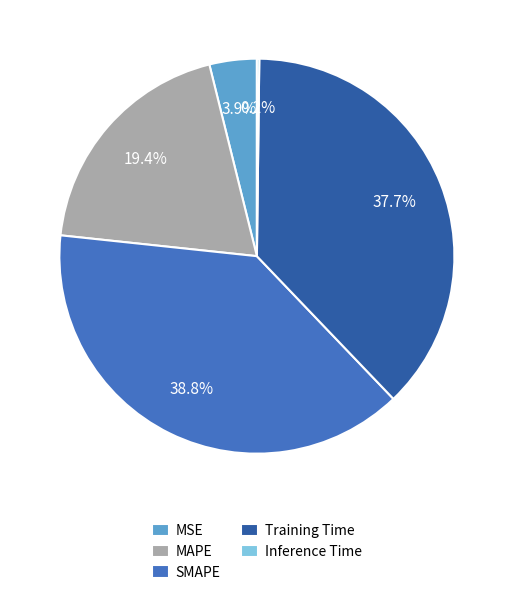

How much of the chart is everything except Training Time?

62.3%